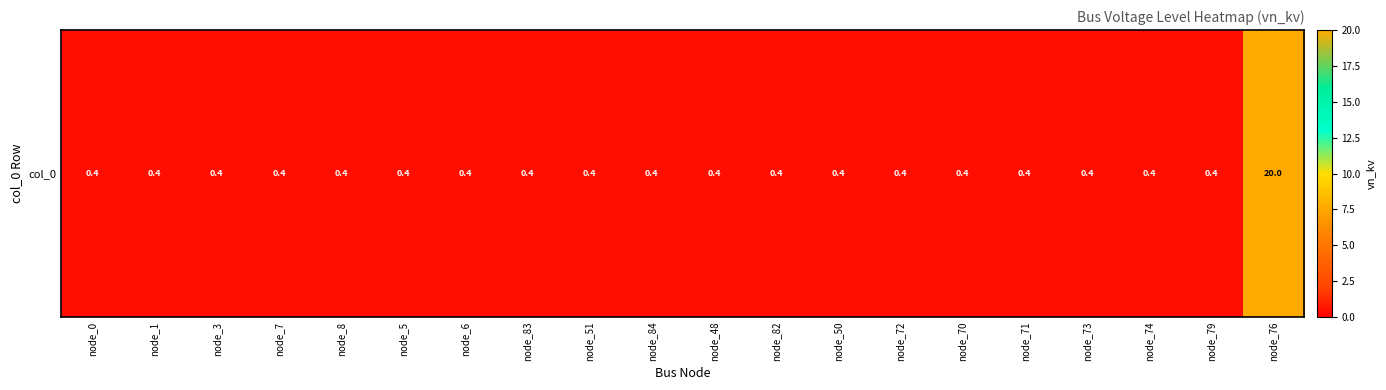

Rank the categories by value from lowest to highest.

node_0, node_1, node_3, node_7, node_8, node_5, node_6, node_83, node_51, node_84, node_48, node_82, node_50, node_72, node_70, node_71, node_73, node_74, node_79, node_76